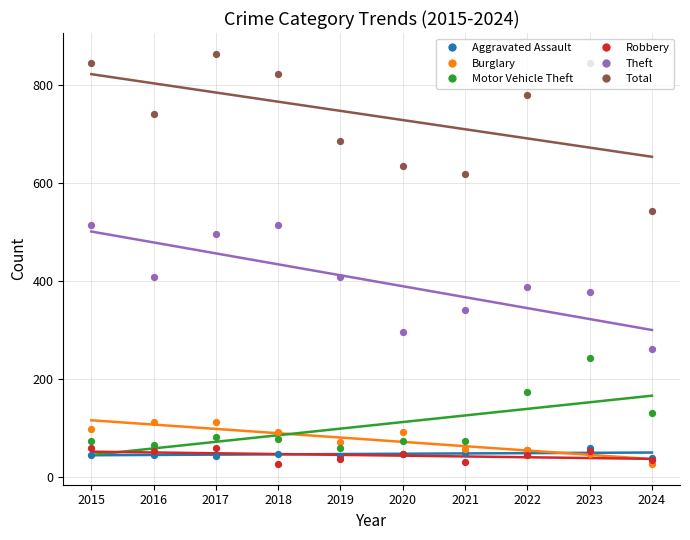

At how many categories does at least one series exceed 403?

10